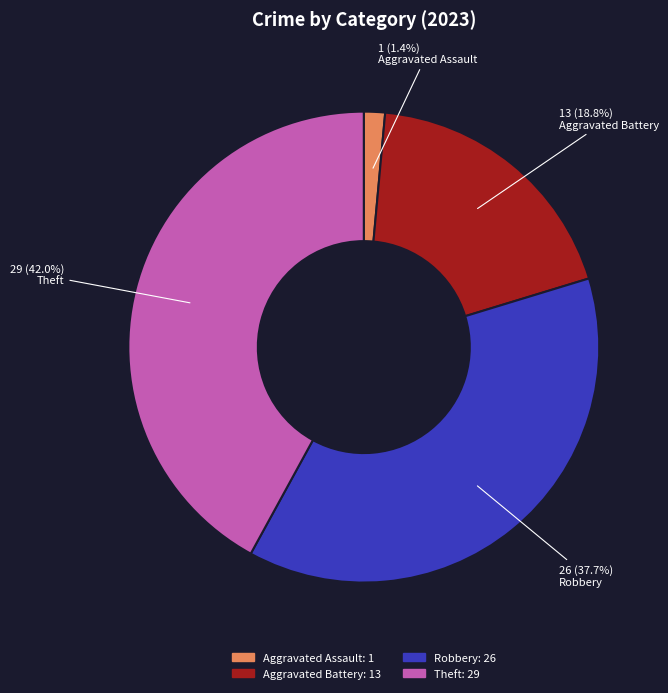

Between Theft and Aggravated Battery, which is larger?

Theft